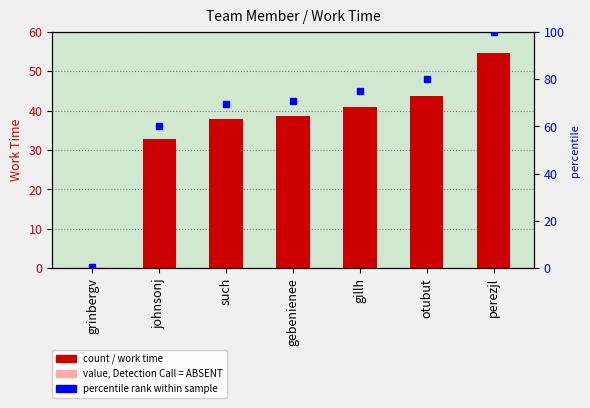

What is the ratio of the value at gebenienee to the value at such?

1.0